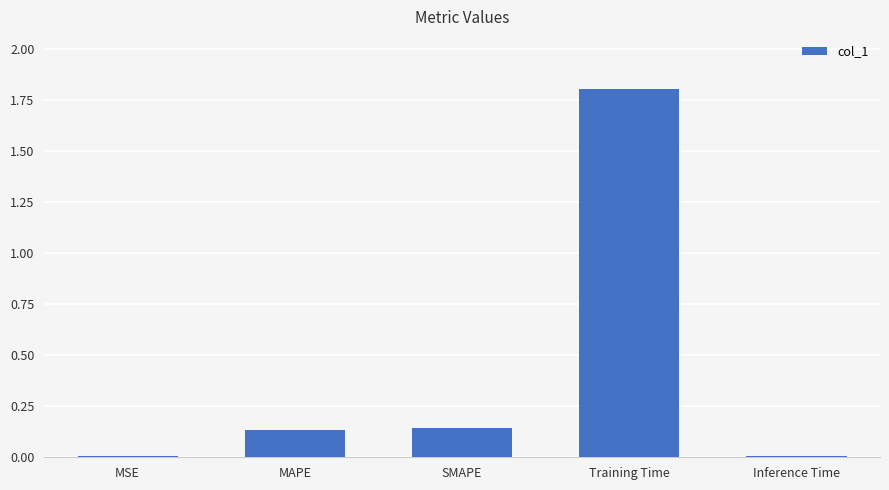

True or false: the data shows 1.8 at Training Time.

True